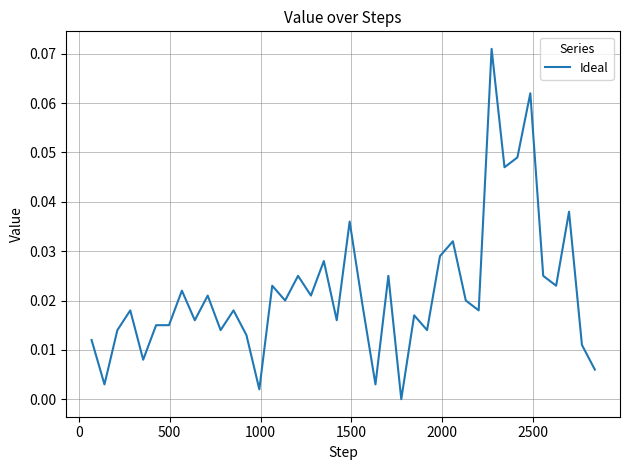

How many categories are shown in the chart?

40